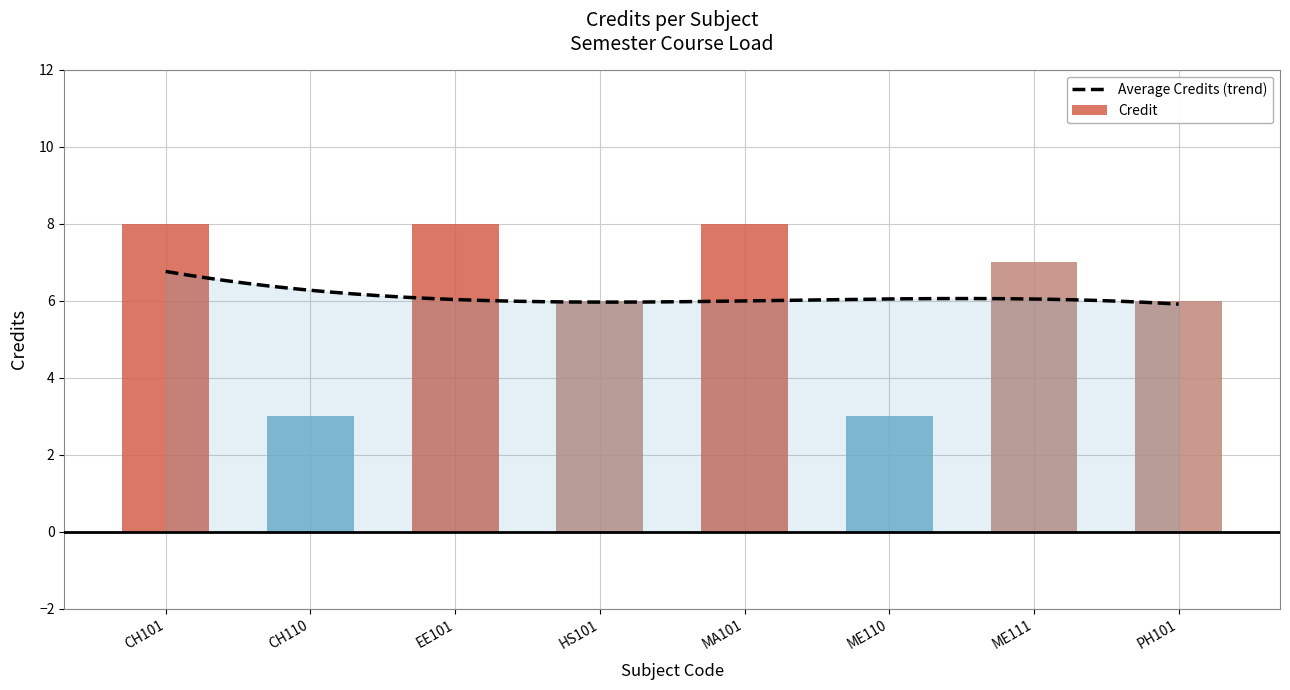

What is the label of the 3rd bar from the left?

EE101